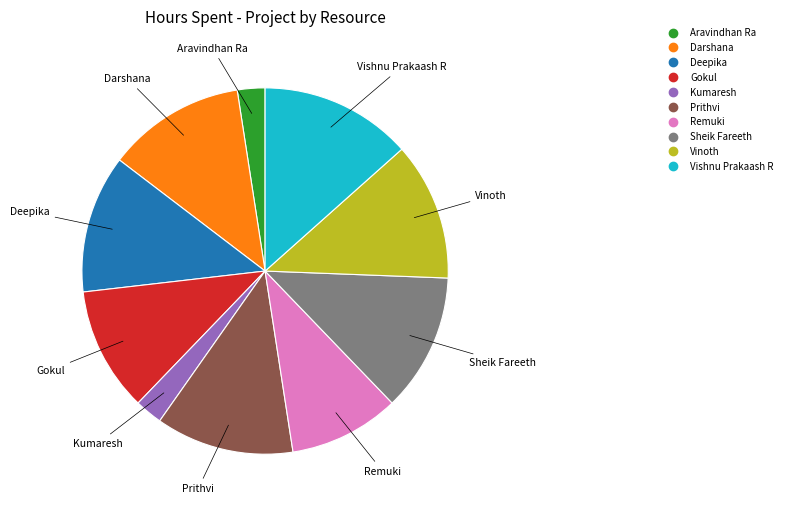

Does Kumaresh represent more than half of the total?

No